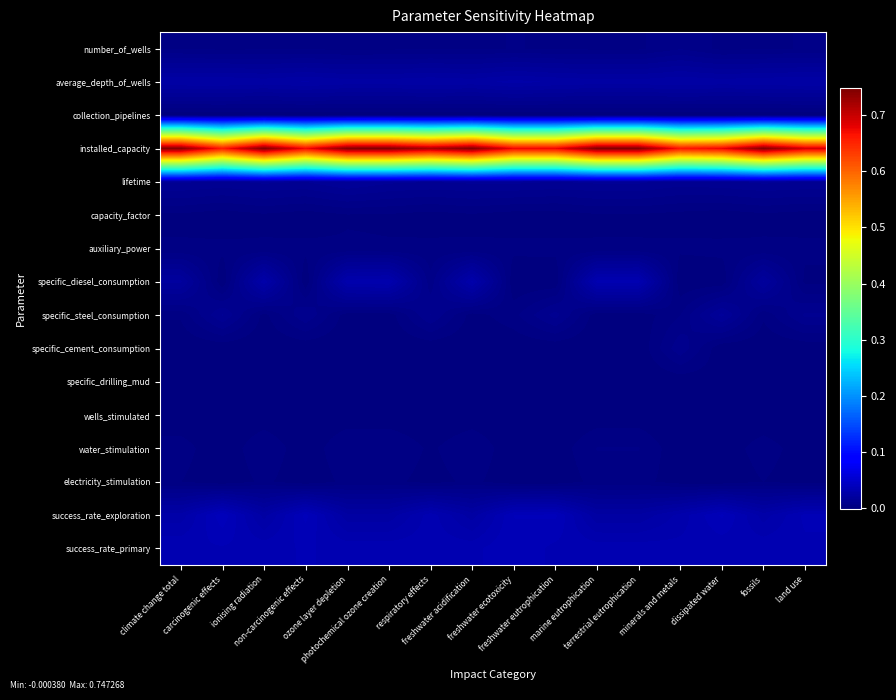

What is the maximum value shown in the chart?

0.7